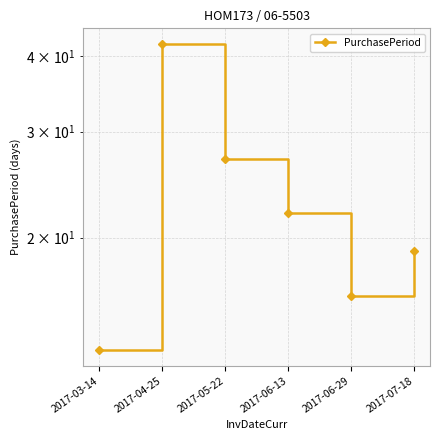

Rank the categories by value from lowest to highest.

2017-03-14, 2017-06-29, 2017-07-18, 2017-06-13, 2017-05-22, 2017-04-25